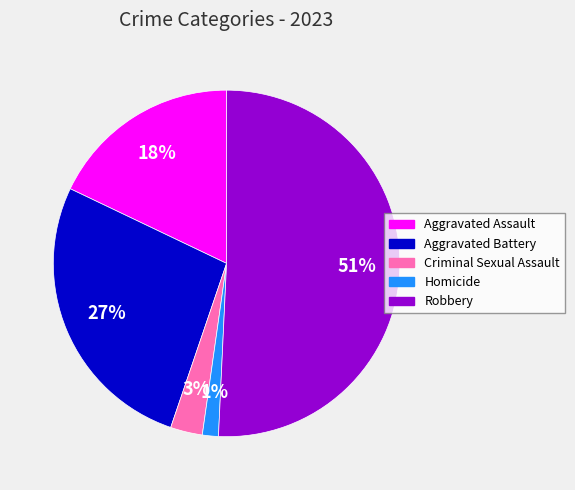

Which slice is the largest?

Robbery